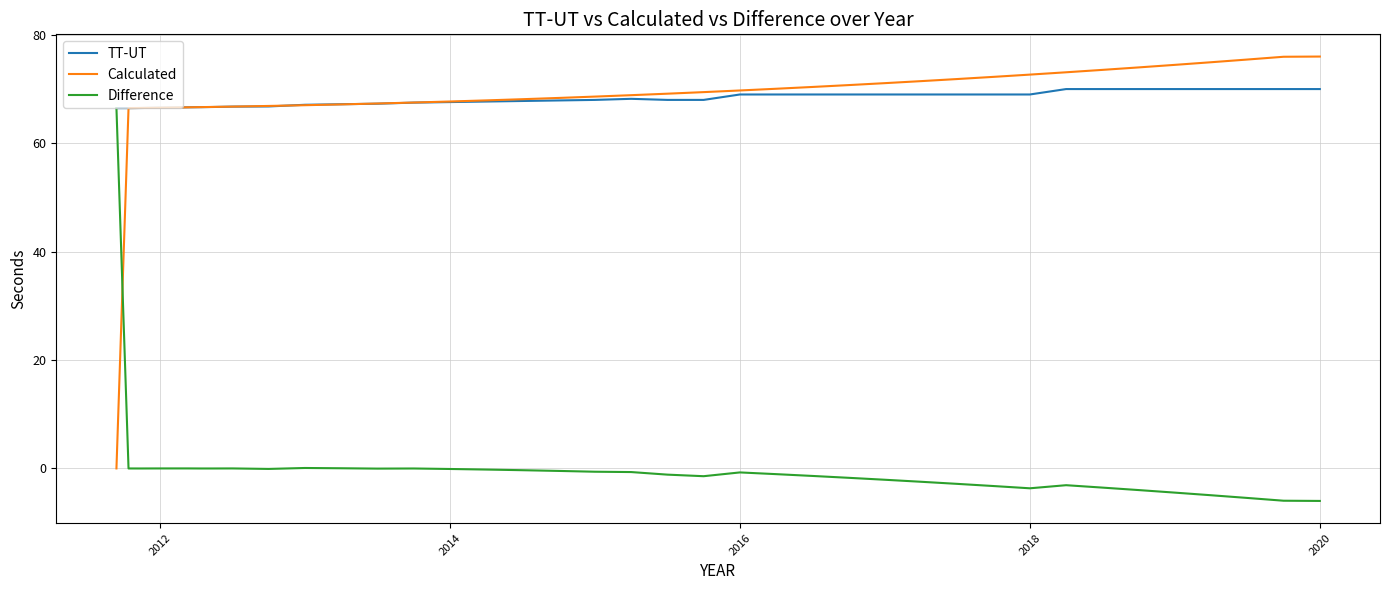

What is the difference between the maximum and minimum values in the Calculated series?

76.0